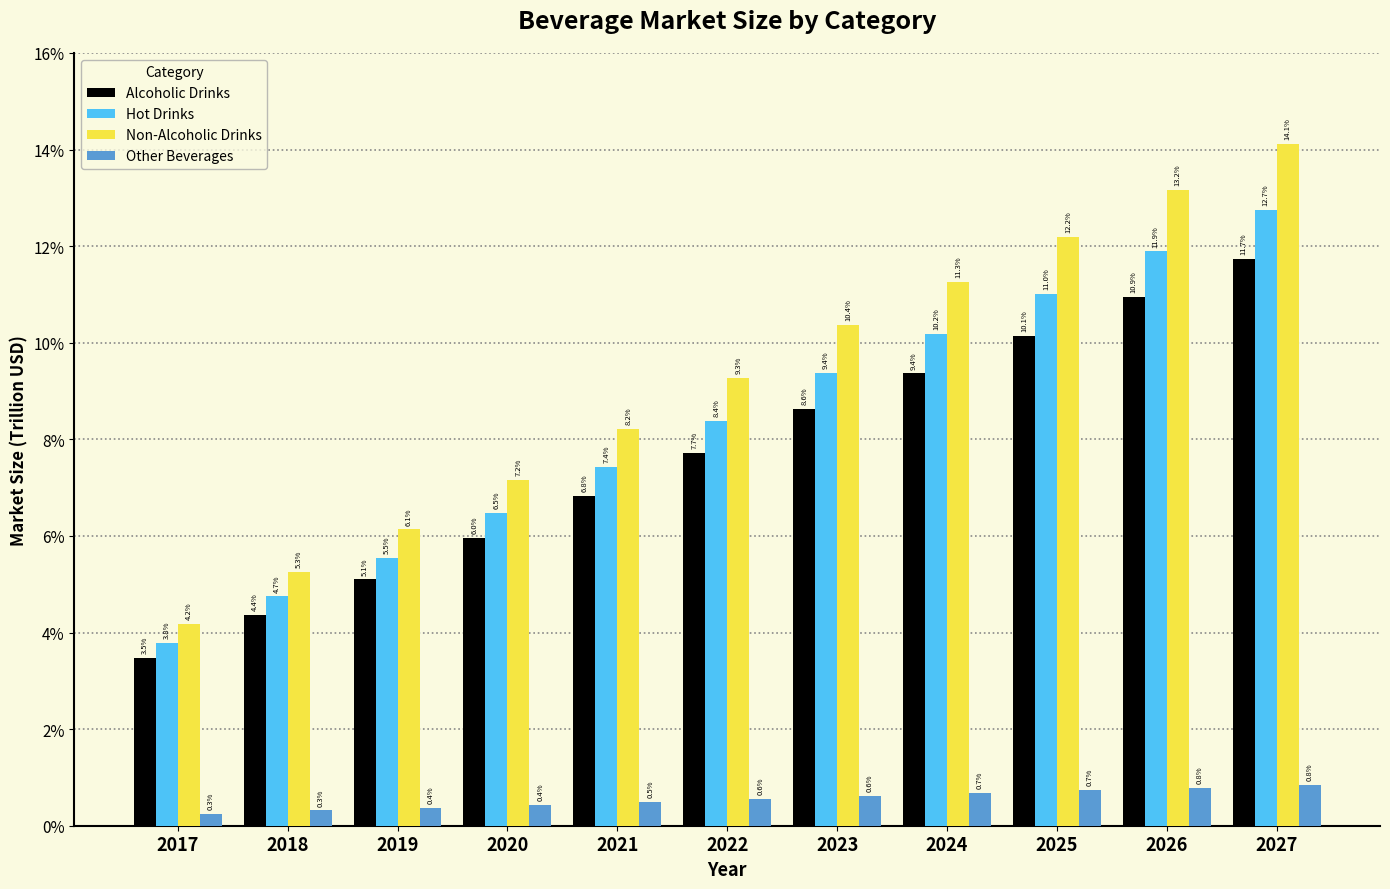

Which series changed the most between 2022 and 2027?

Non-Alcoholic Drinks